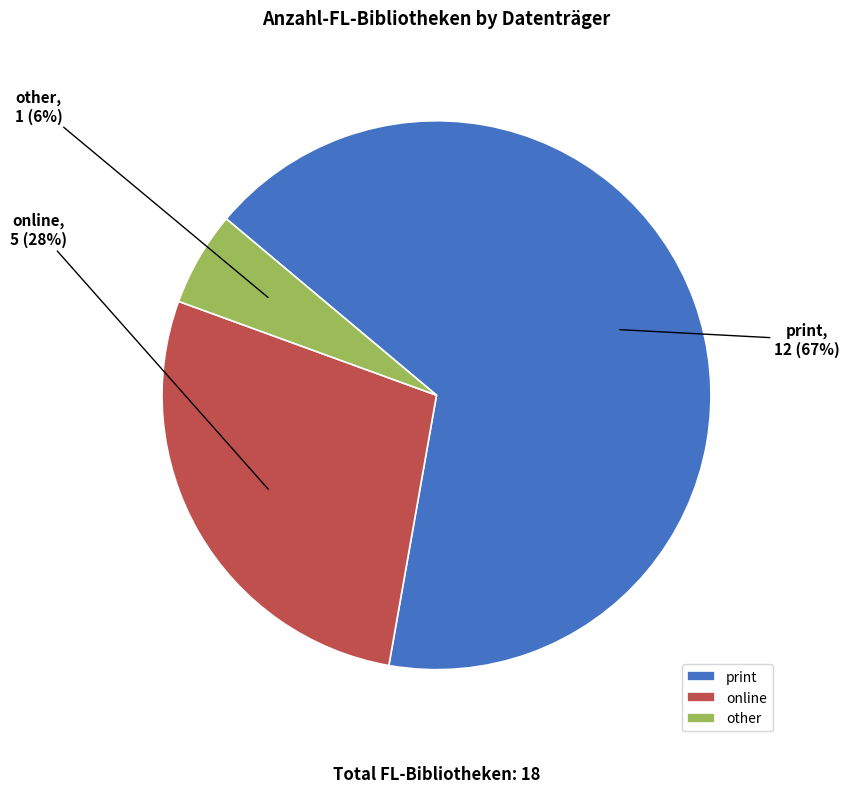

Is there a majority slice in this chart?

Yes